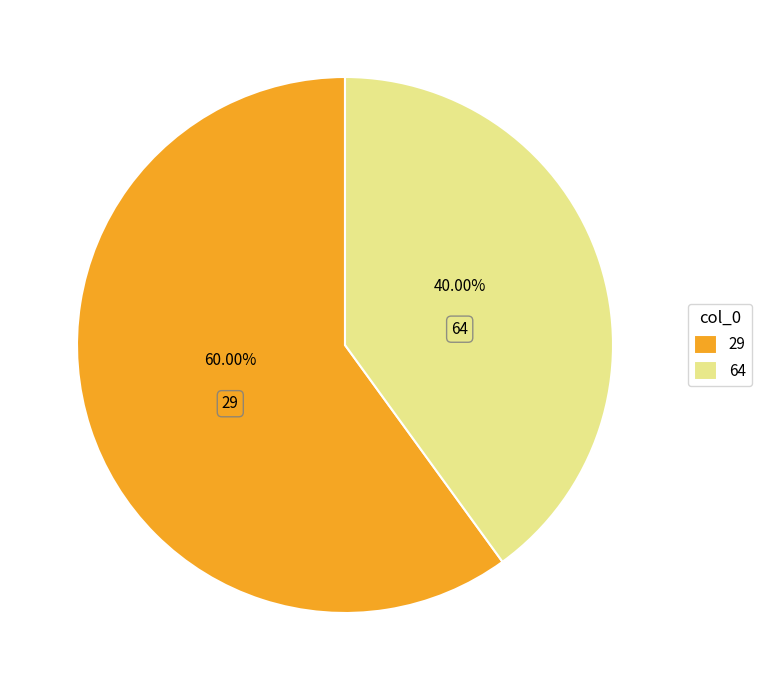

Between 64 and 29, which is larger?

29